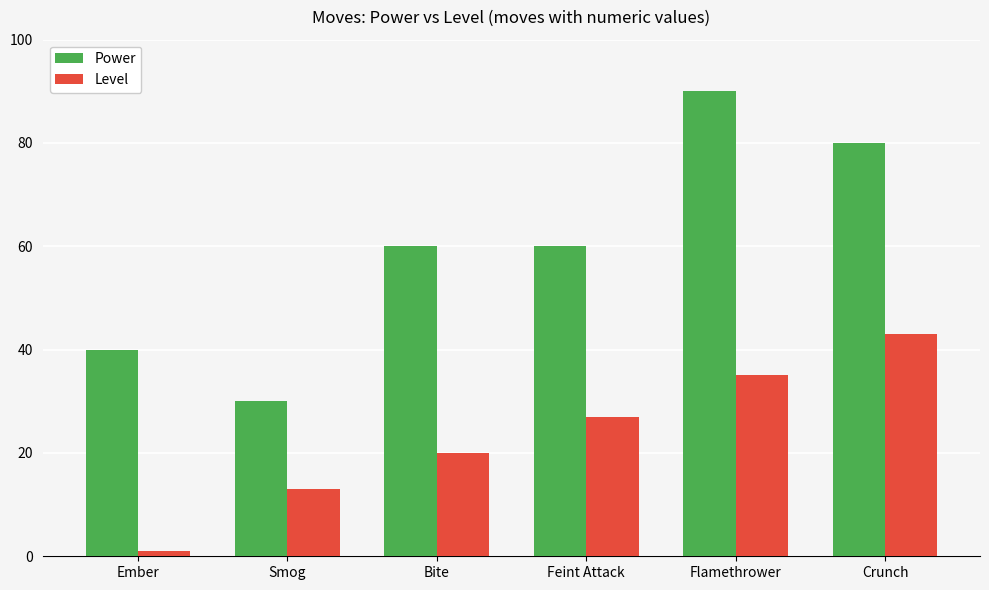

What value does the Power series have at Smog?

30